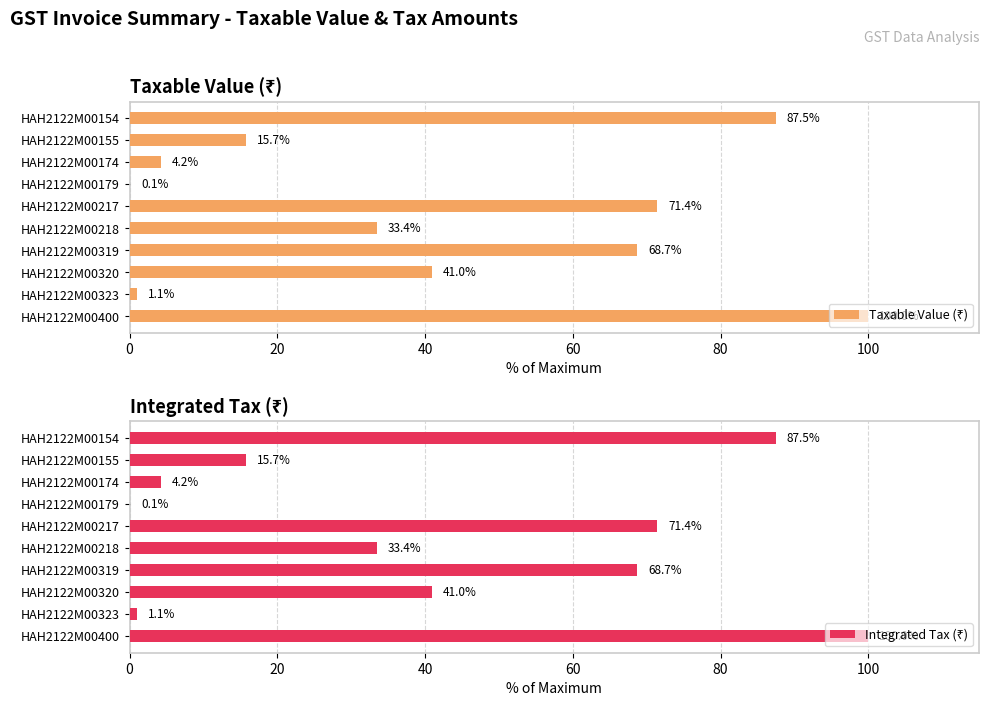

List the series in order of their peak value, lowest first.

Taxable Value (₹), Integrated Tax (₹)